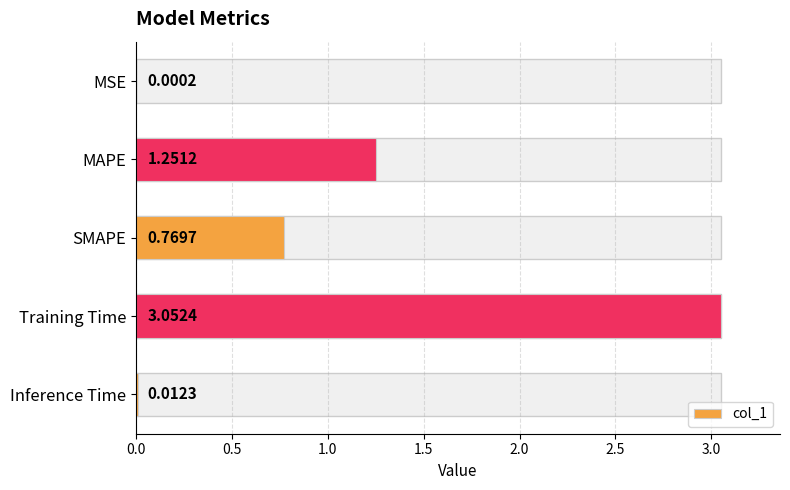

What is the difference between the second highest and second lowest values?

1.2